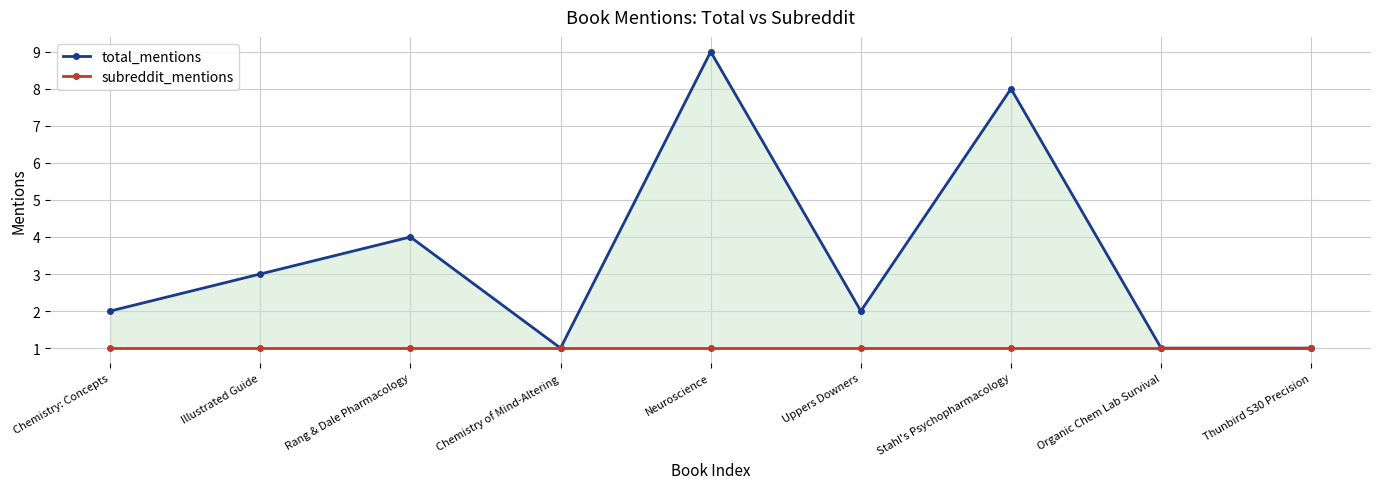

What is the highest value of the total_mentions series?

9